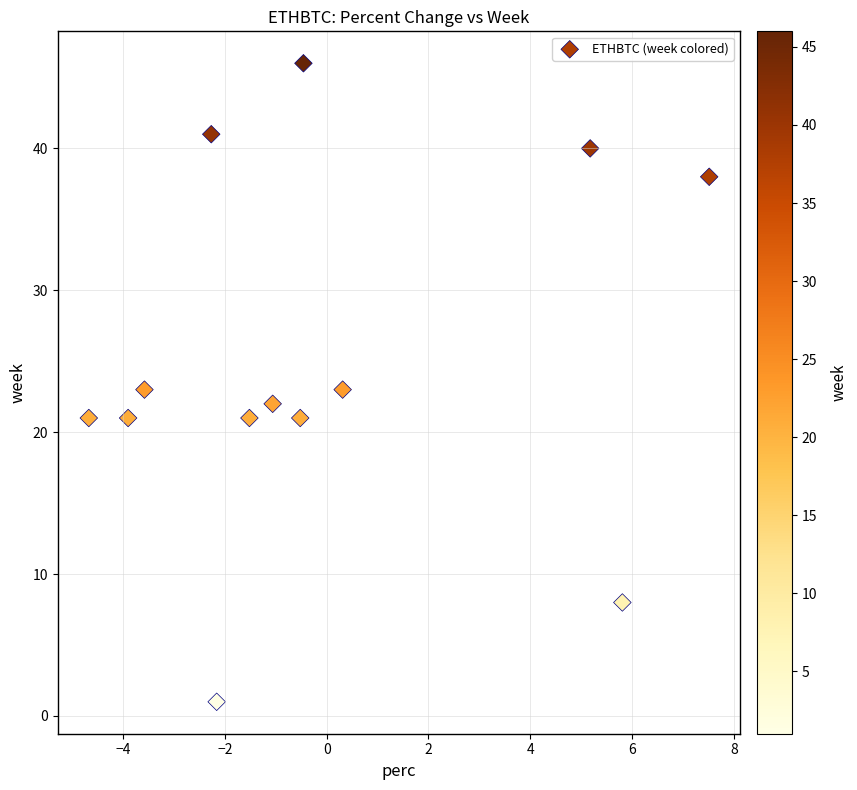

What is the range of Y values (max minus min)?

45